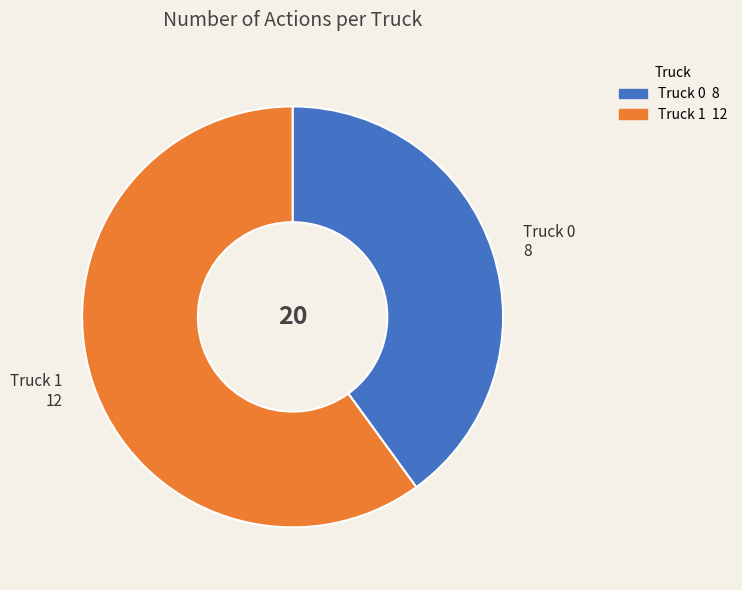

Which category has the smallest portion of the pie?

Truck 0